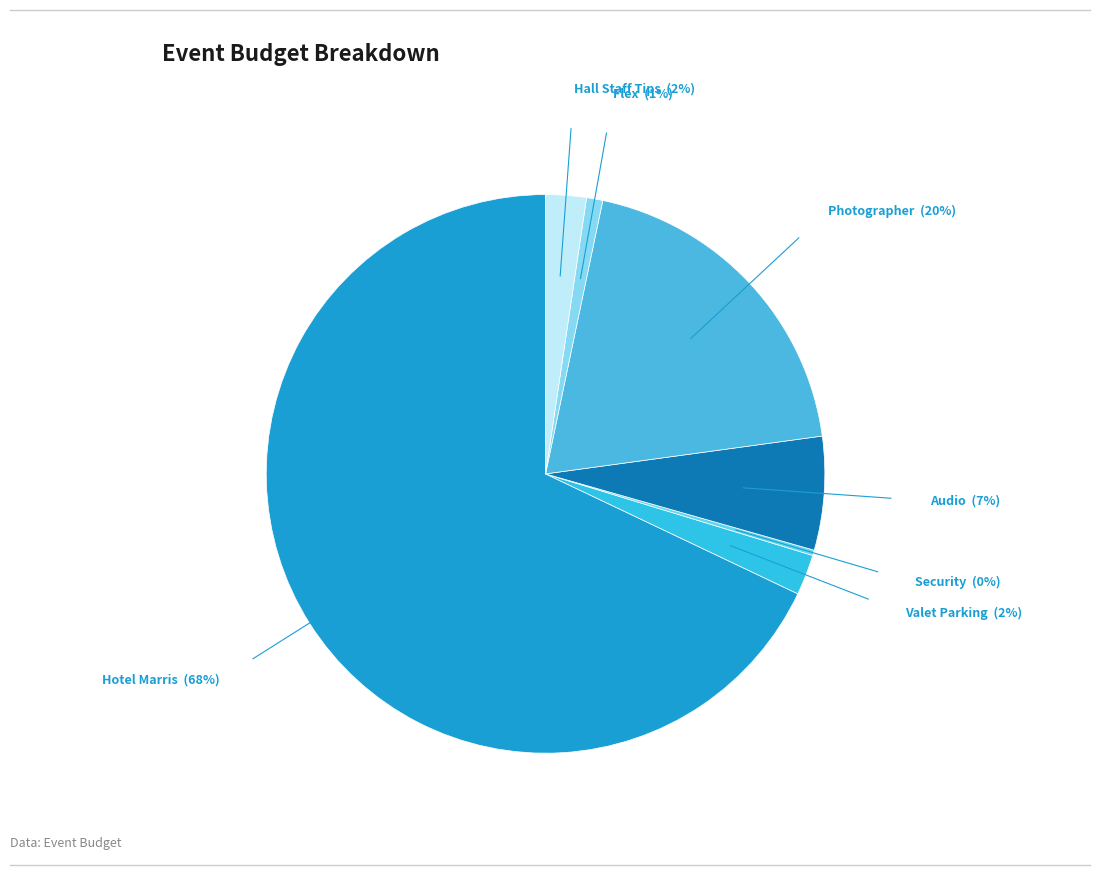

How many slices are in this pie chart?

7